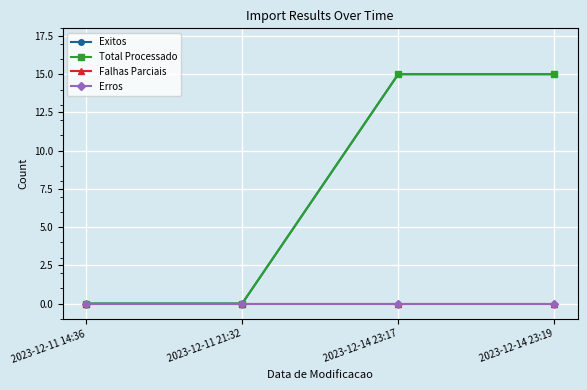

Does the chart have visible grid lines?

Yes